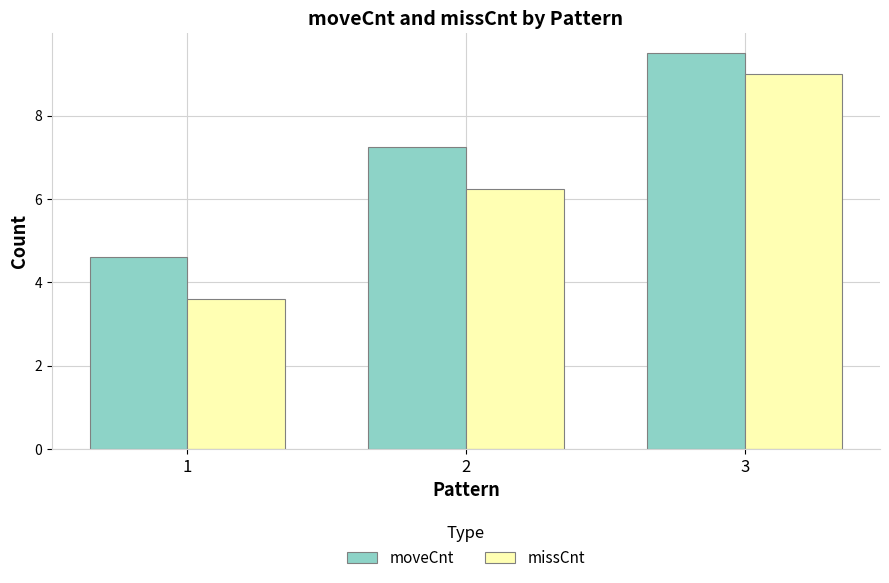

What is the highest value of the moveCnt series?

9.5